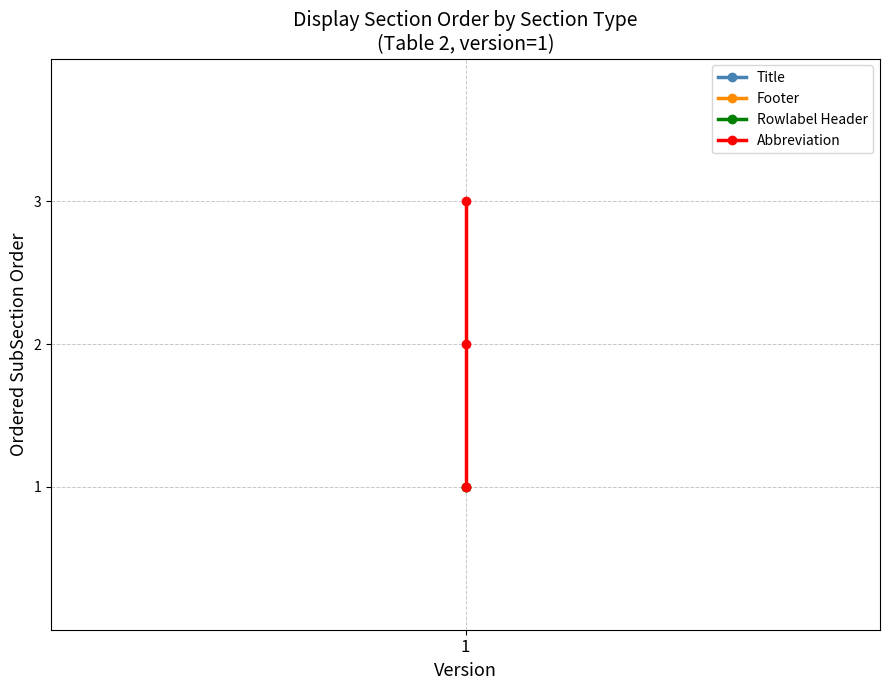

The value at 1 is 3. True or false?

False